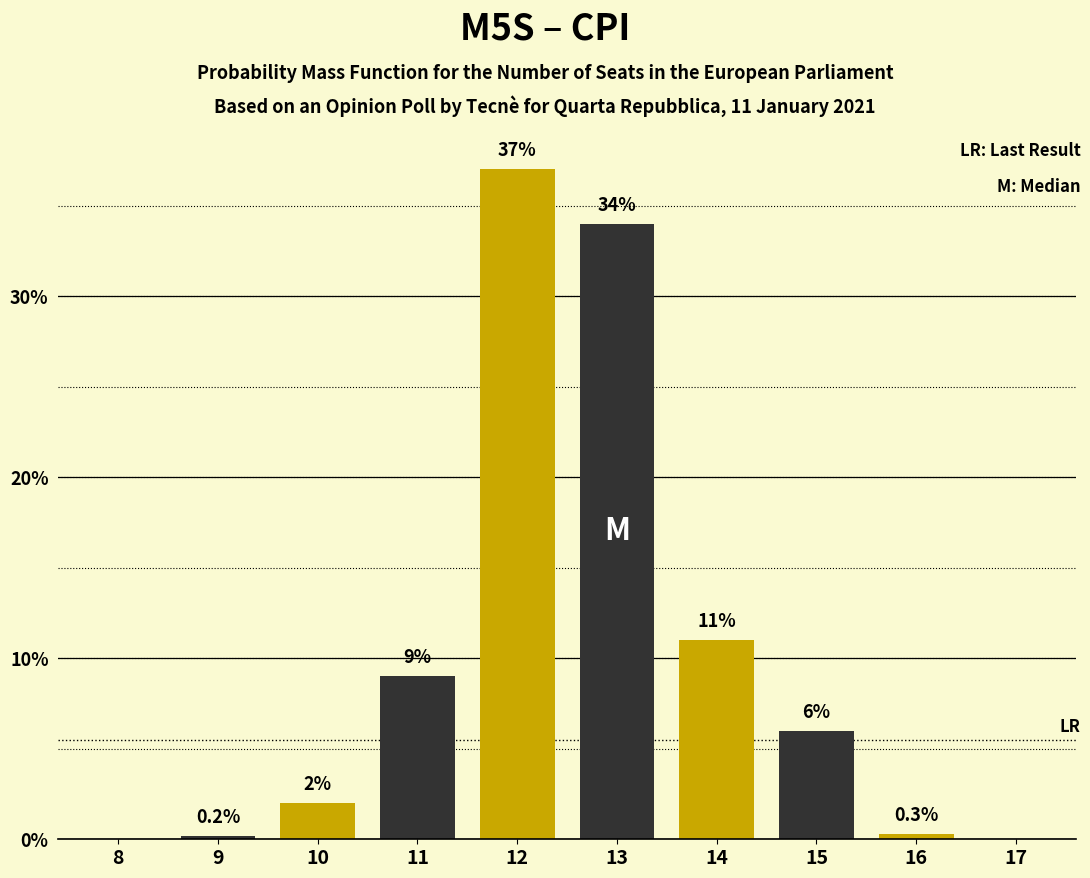

Reading left to right, transcribe all the data shown in this chart.

8=0.0	9=0.2	10=2.0	11=9.0	12=37.0	13=34.0	14=11.0	15=6.0	16=0.3	17=0.0